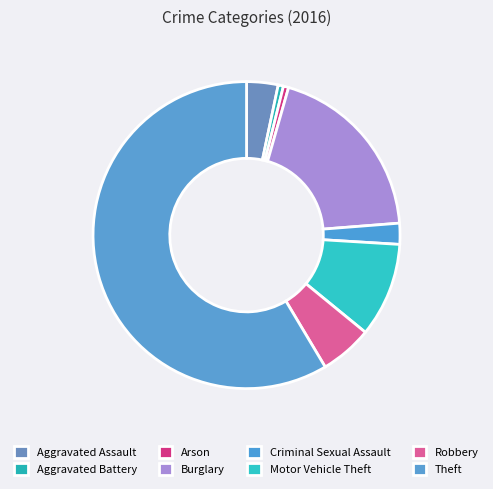

Which slice is the largest?

Theft